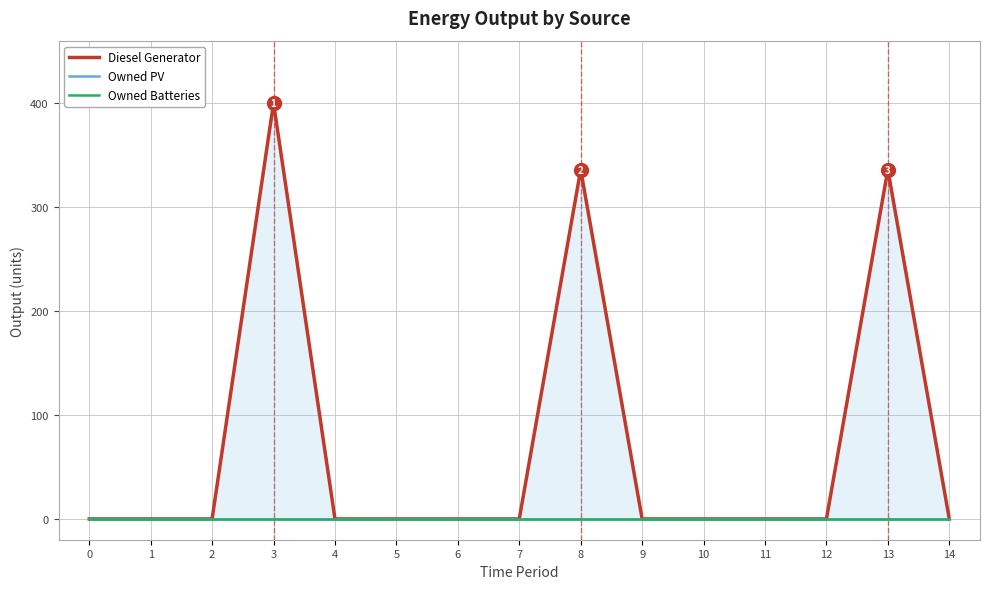

What is the difference between the second highest and minimum values in the Diesel Generator series?

336